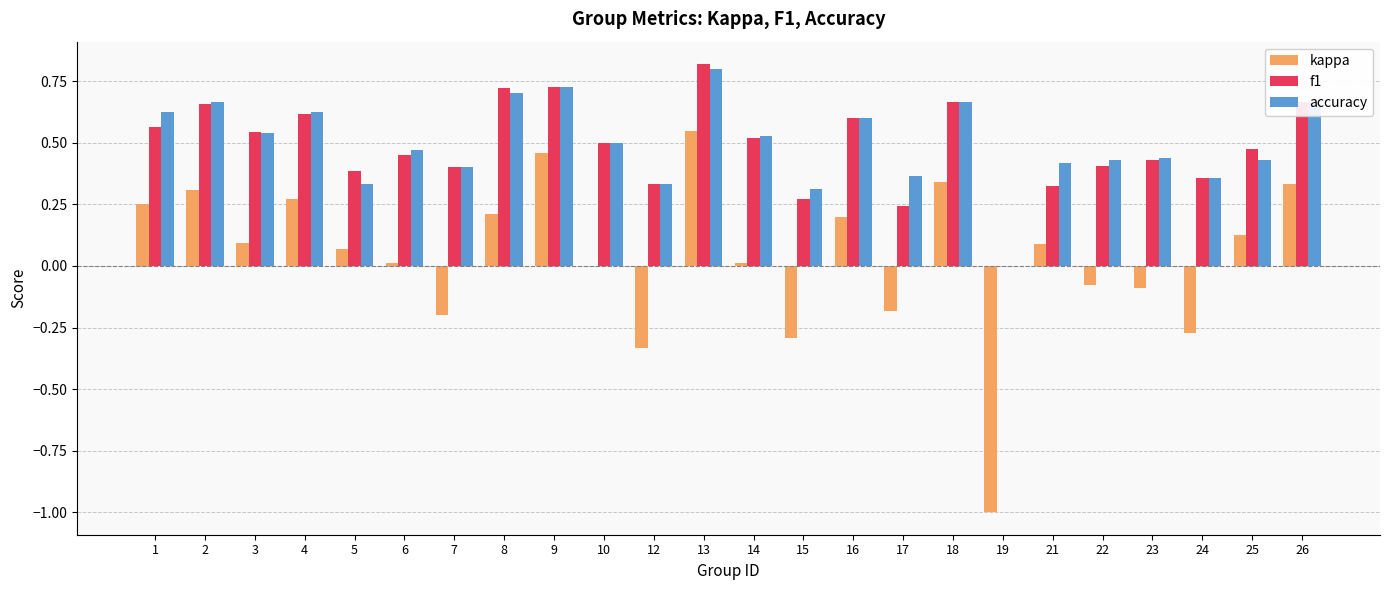

At which category is the sum across all series the highest?

13